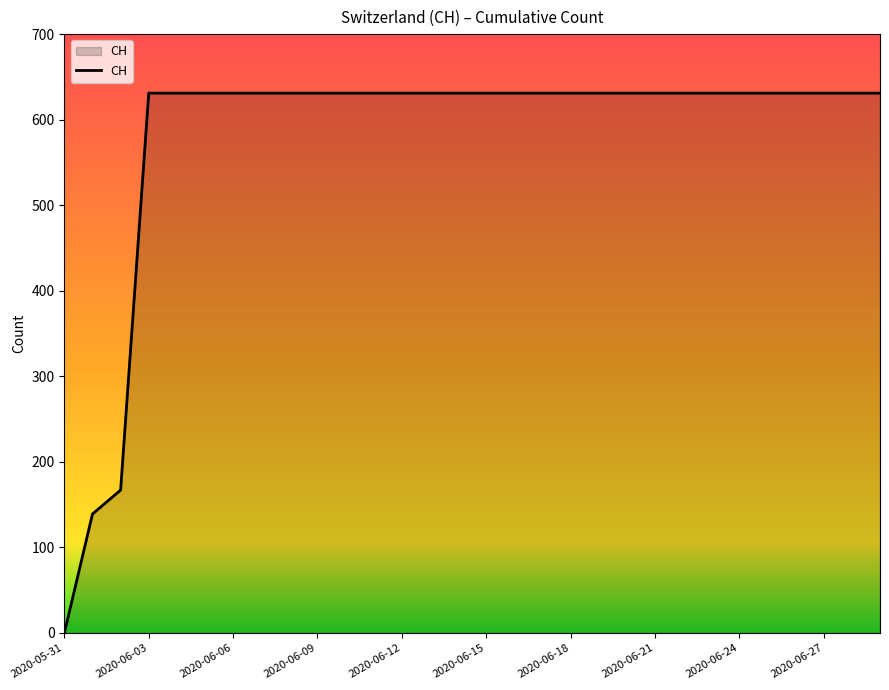

How many distinct data groups are displayed?

1